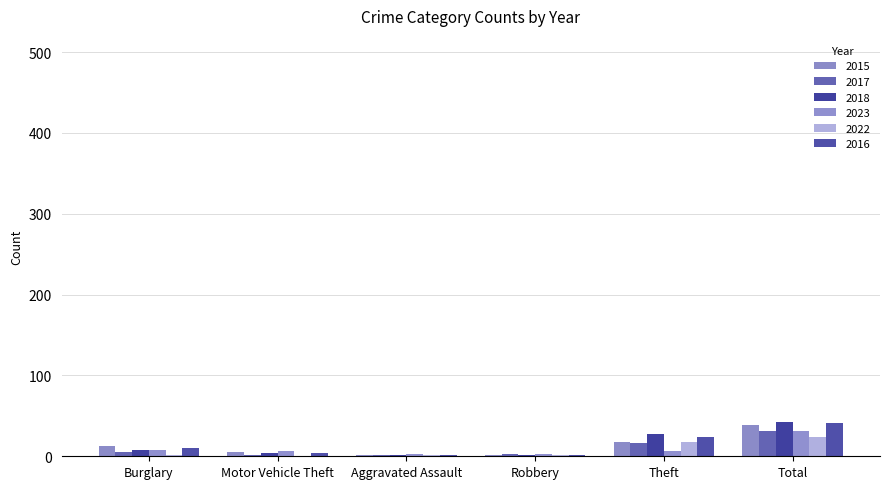

What position from the left is Theft?

5